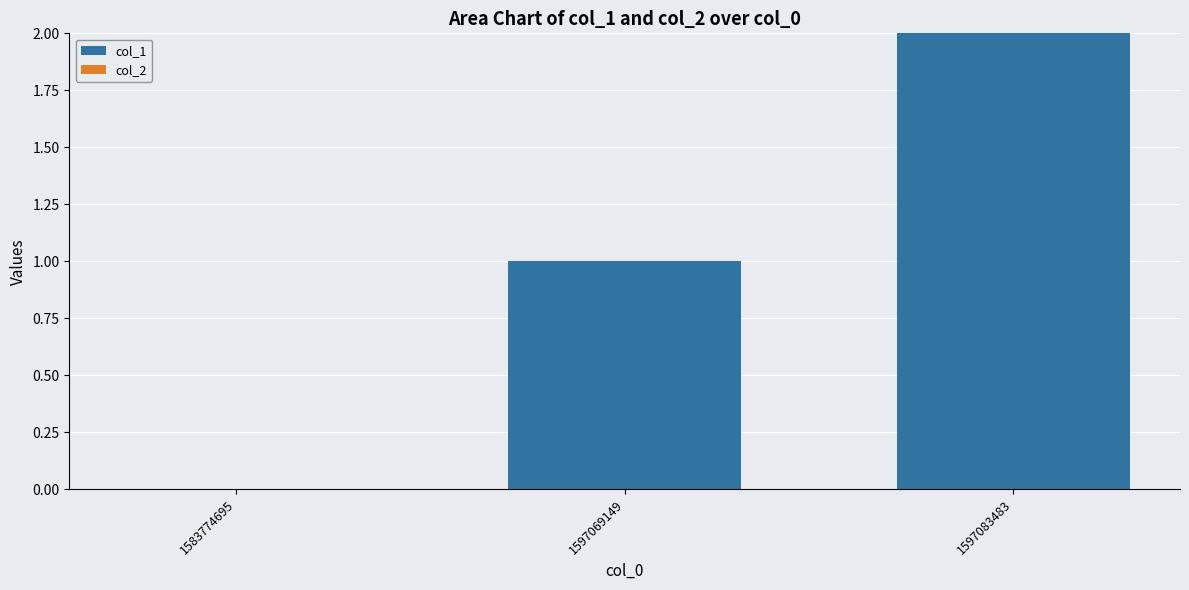

Are the bars horizontal?

No